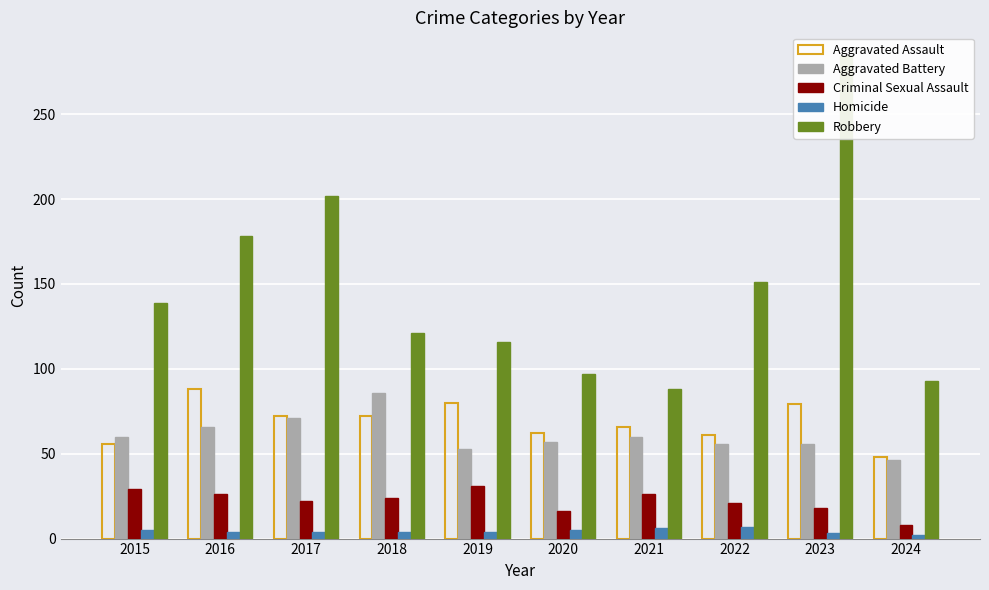

What is the average value of the Aggravated Assault series?

68